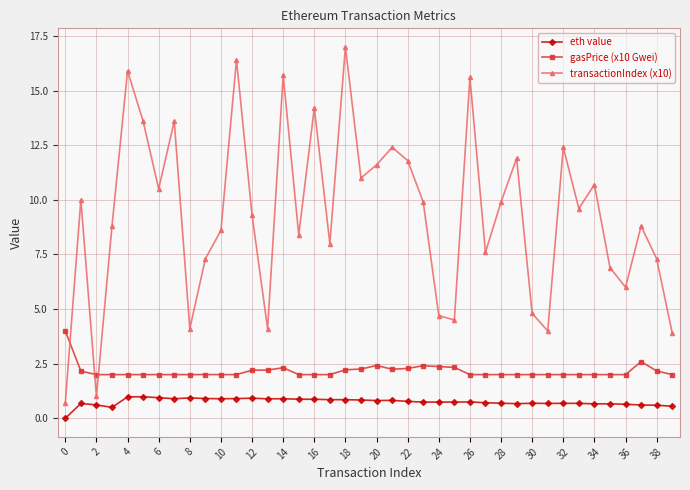

Rank the series by their average value, from lowest to highest.

eth value, gasPrice (x10 Gwei), transactionIndex (x10)